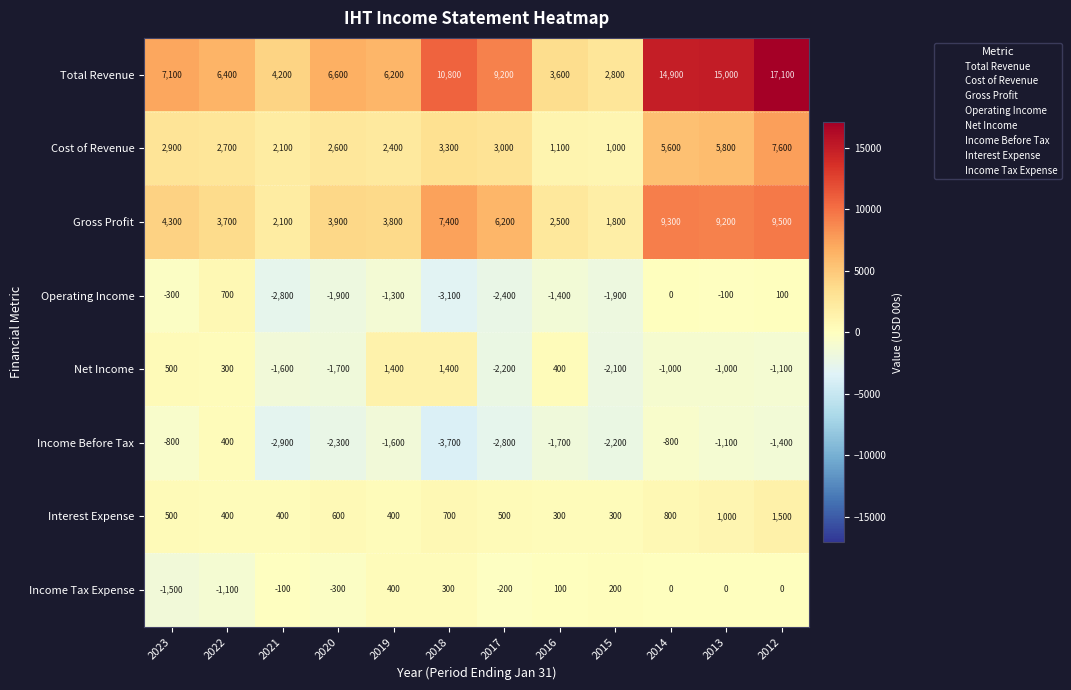

At which label is Gross Profit closest to 5650?

2017